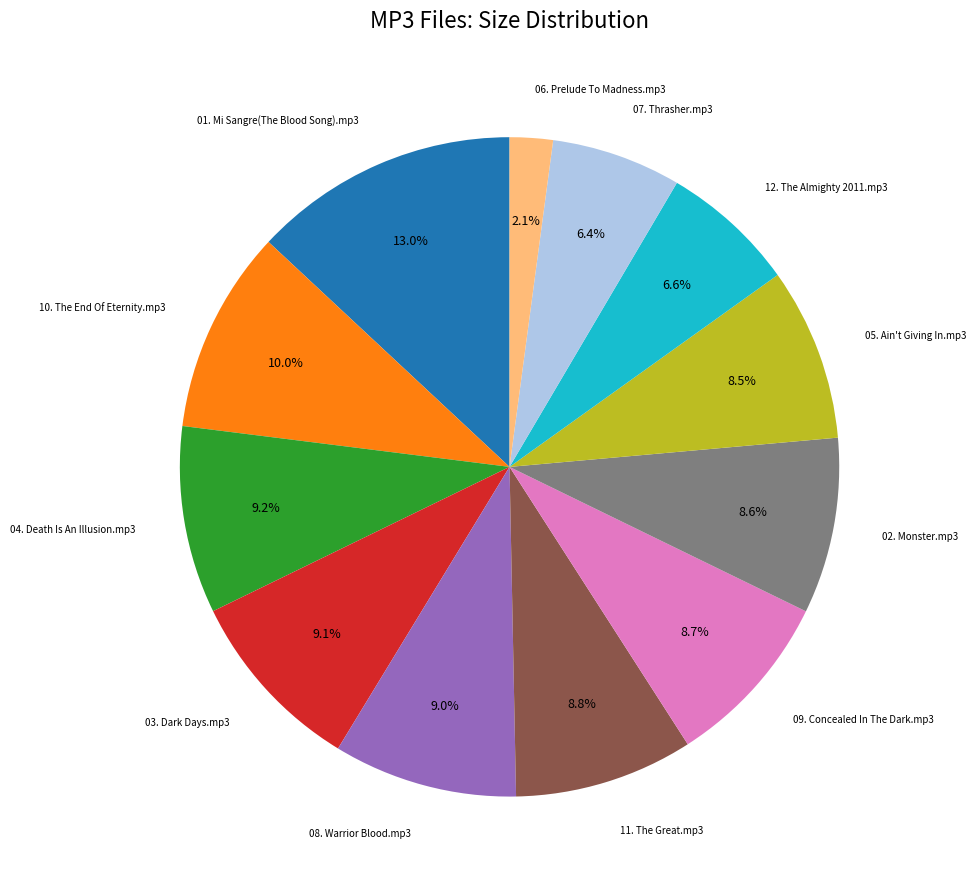

How many segments does this pie chart have?

12